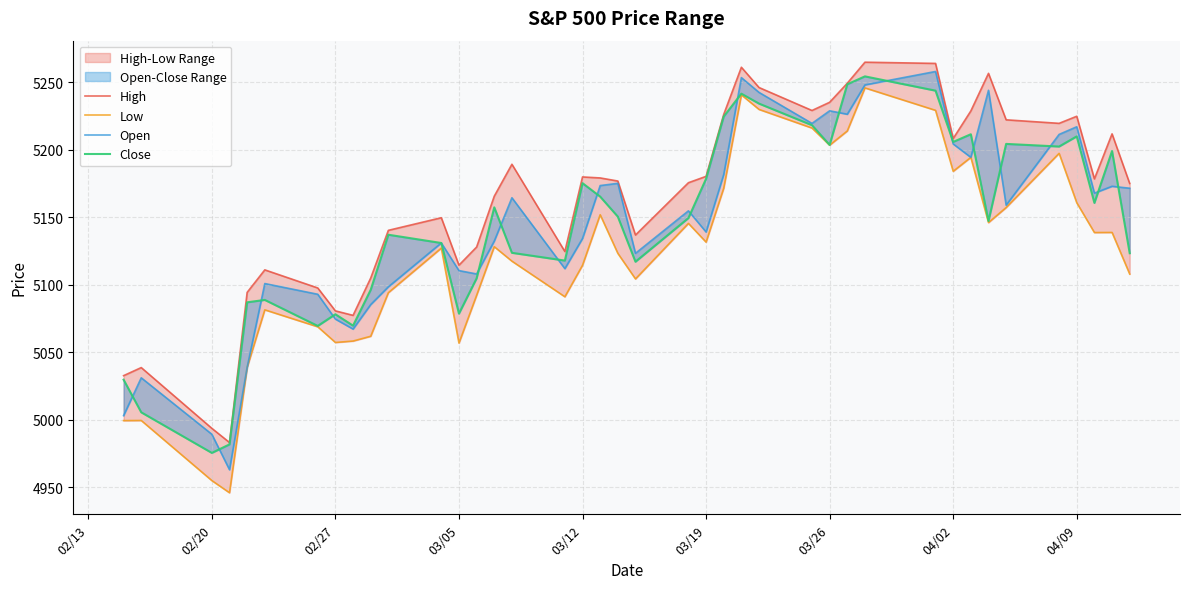

True or false: Open and High cross at least once.

False